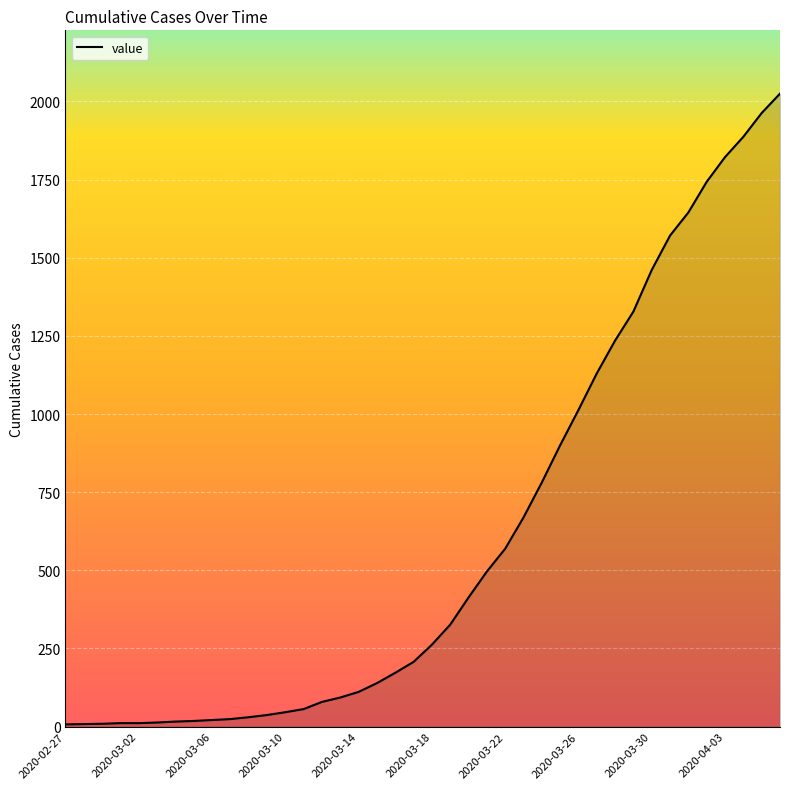

How many distinct data groups are displayed?

1